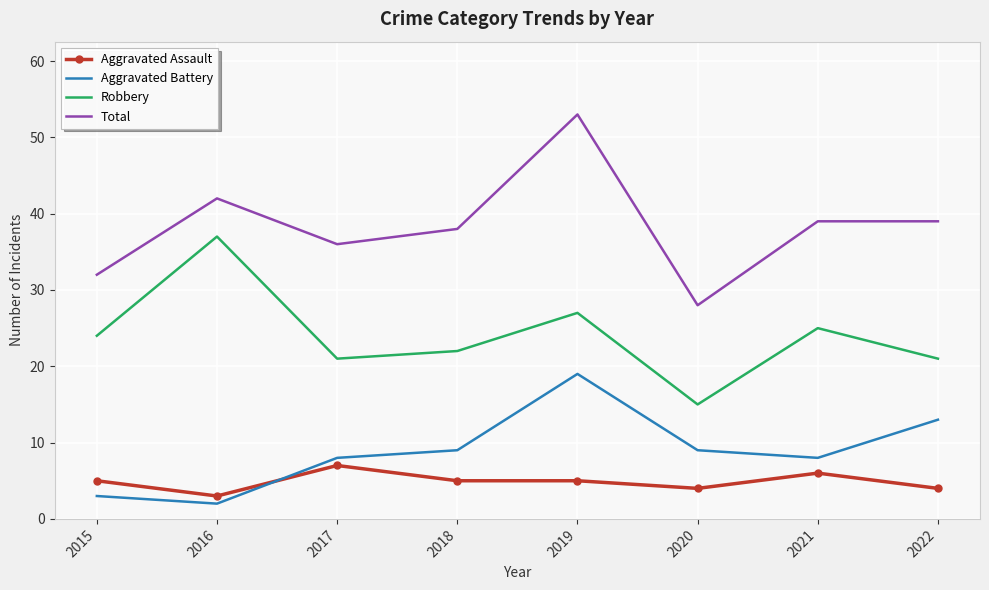

What is the lowest value of the Total series?

28